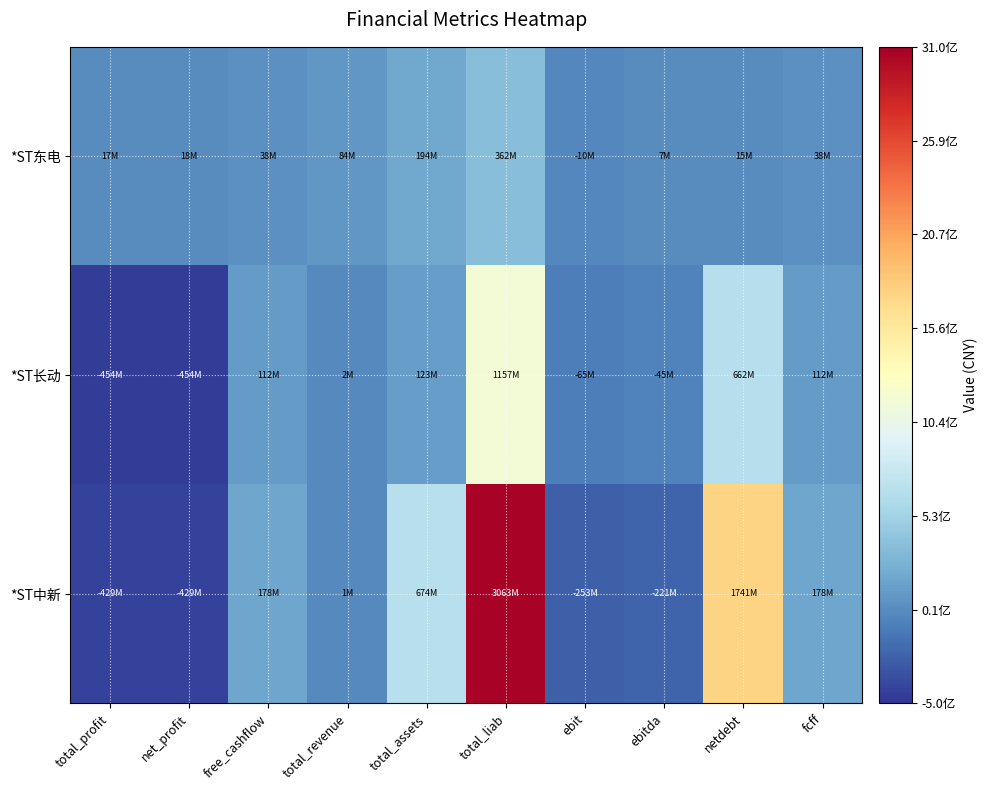

What is the spread (max minus min) of values at net_profit?

471505429.0